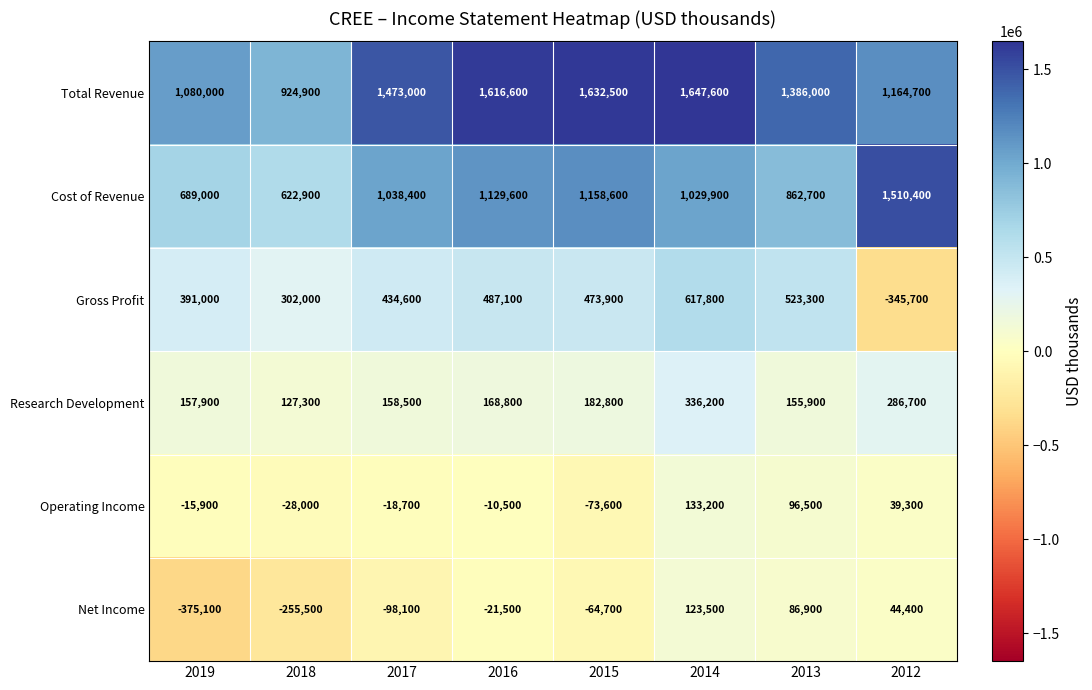

List the series in order of their peak value, lowest first.

Net Income, Operating Income, Research Development, Gross Profit, Cost of Revenue, Total Revenue